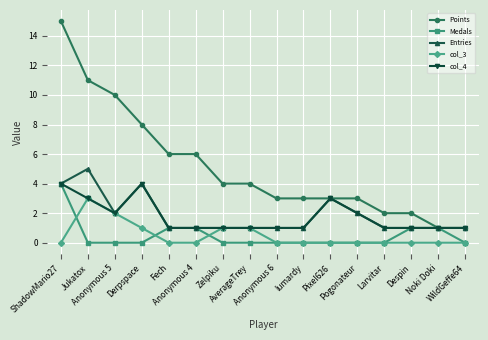

Between lumardy and Noki Doki, which series saw the biggest shift?

Points